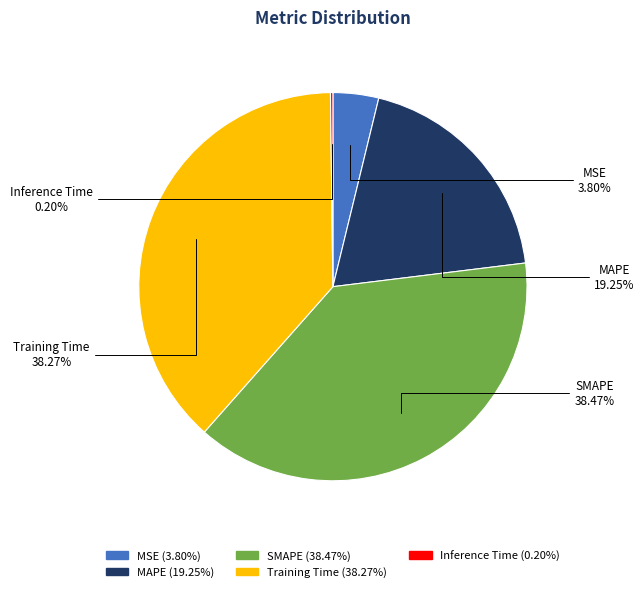

Is there any slice that represents more than half of the pie?

No